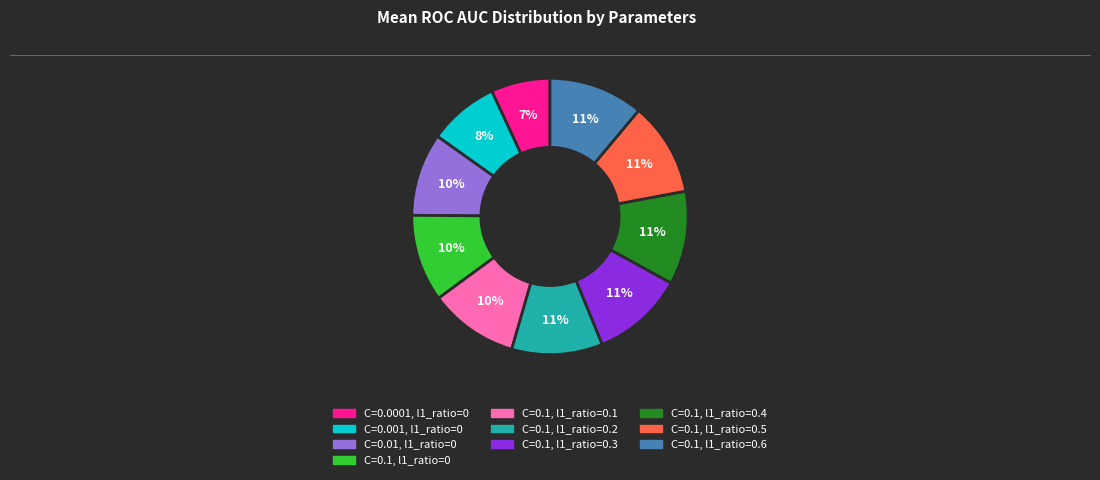

Is there any slice that represents more than half of the pie?

No